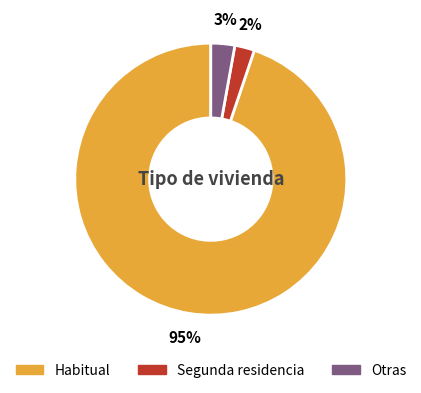

Does Segunda residencia represent more than half of the total?

No